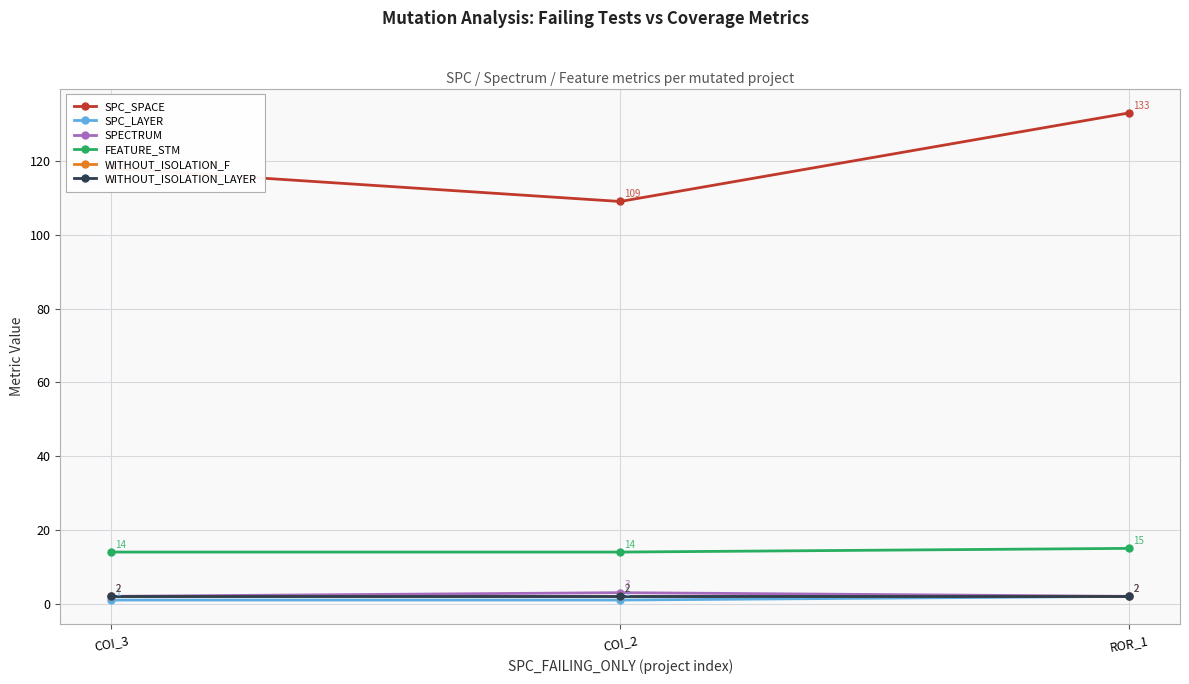

What is the spread (max minus min) of values at COI_2?

108